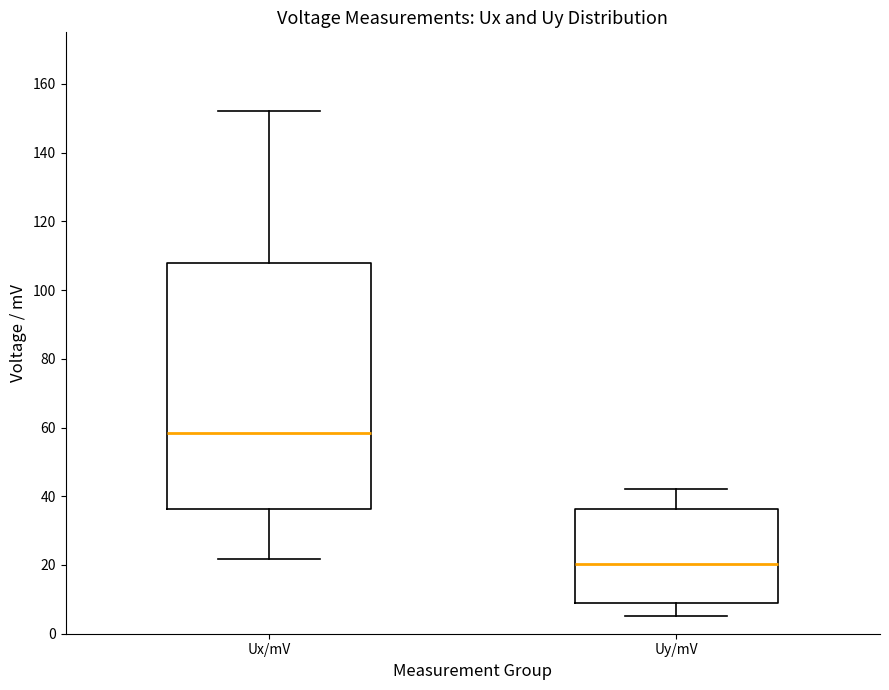

Which box has the lowest median line?

Uy/mV